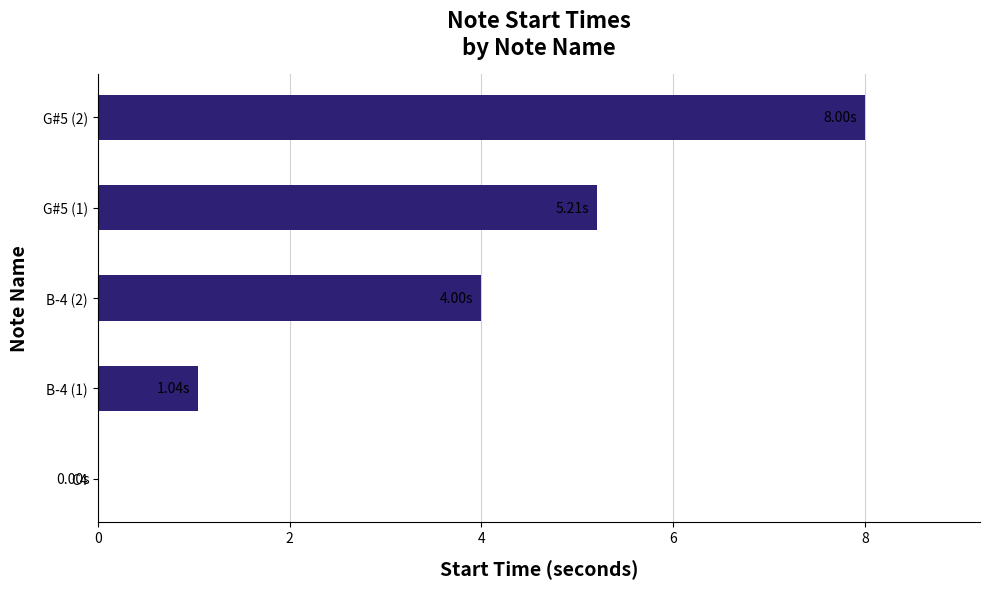

What is the change in value from B-4 (1) to B-4 (2)?

+3.0